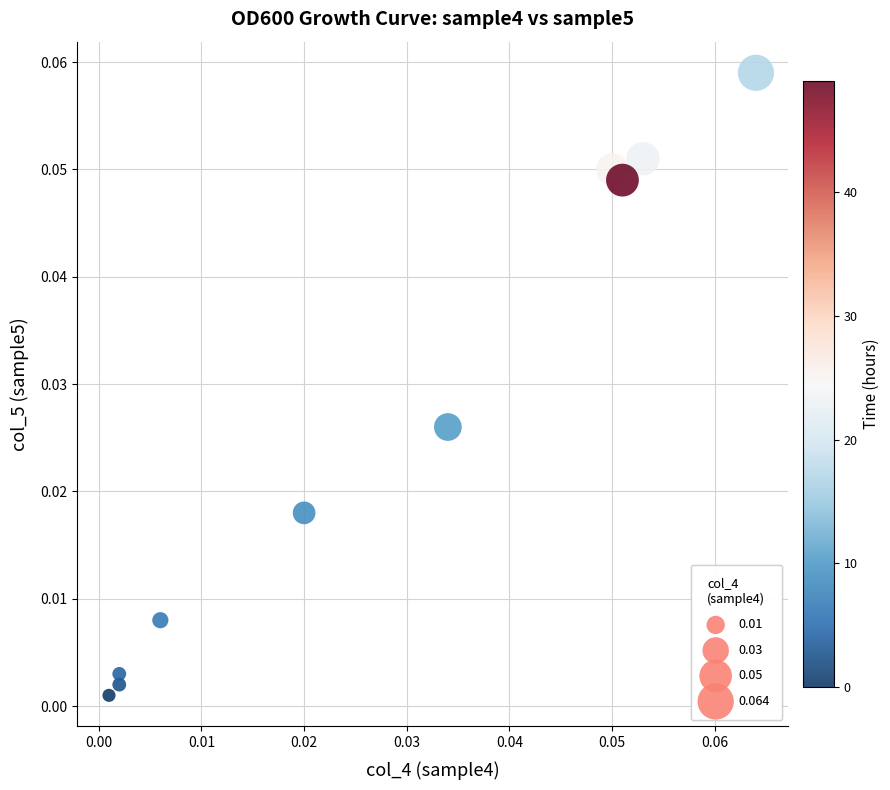

How many data points are displayed?

10